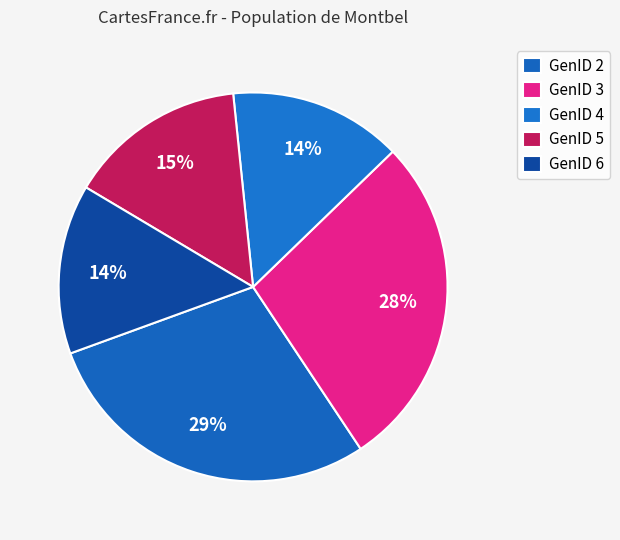

How many slices are in this pie chart?

5